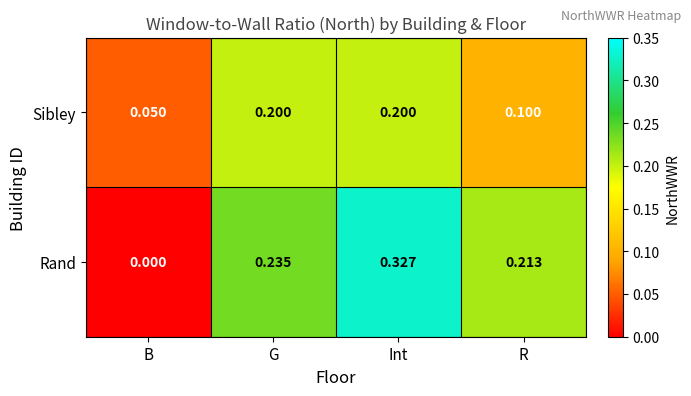

Rank the series by their maximum value, from highest to lowest.

Rand, Sibley